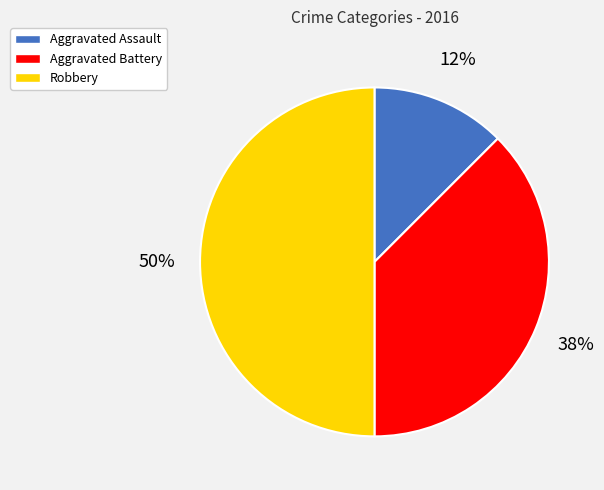

Count the number of slices in the pie.

3